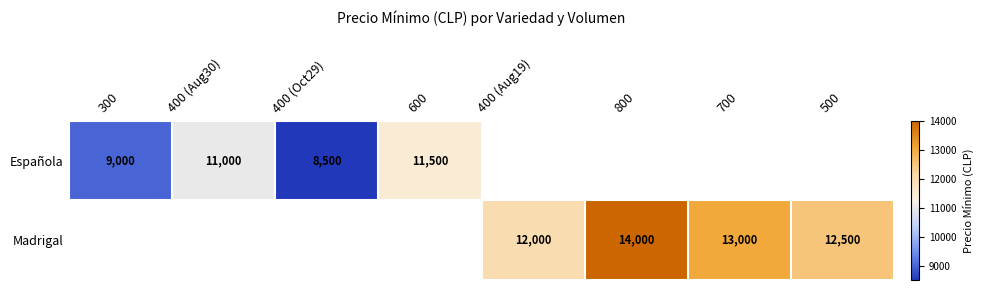

Is it true that Española equals 17642 at 400 (Aug30)?

False